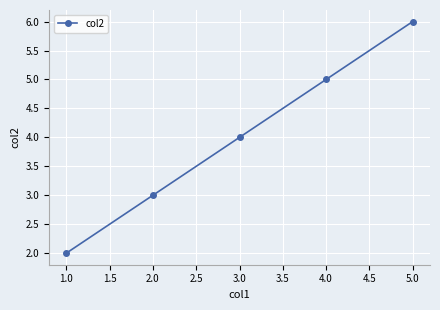

Rank the categories by value from lowest to highest.

1.0, 2.0, 3.0, 4.0, 5.0